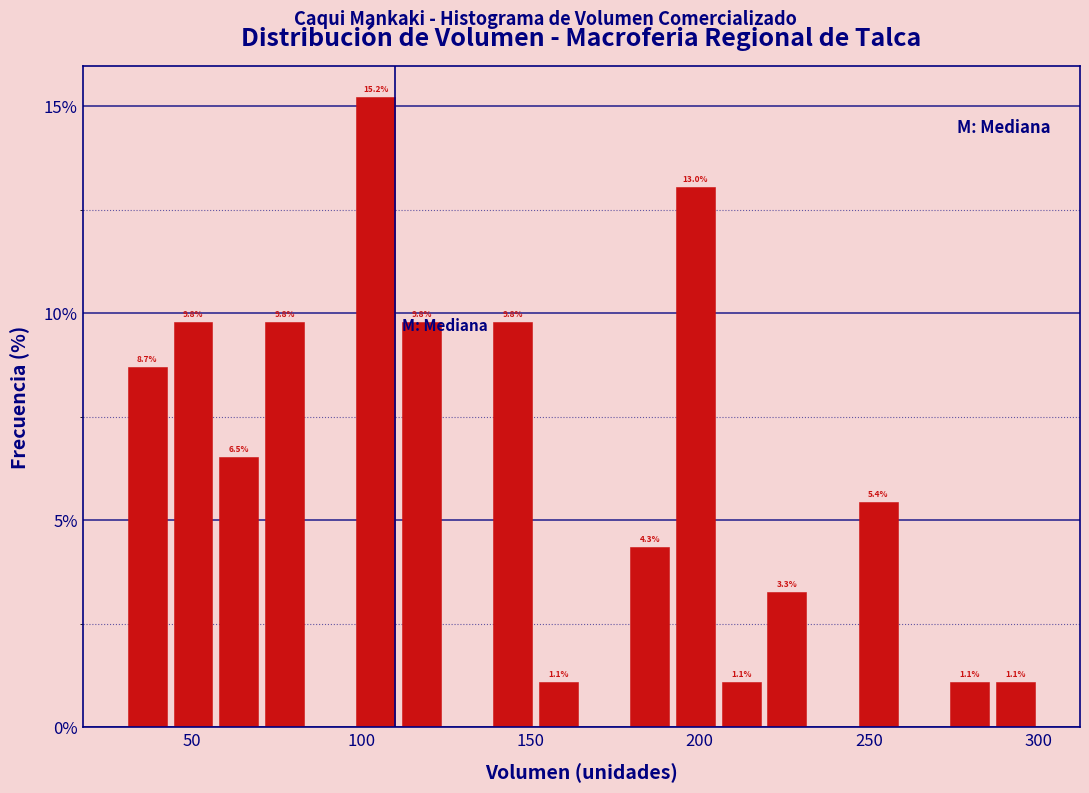

Around what value on the x-axis is the tallest bar? Give the approximate position of its centre, as read against the axis.

105